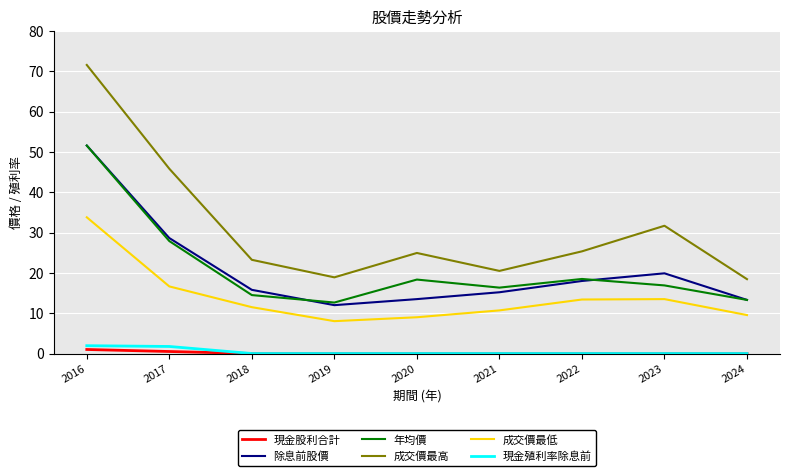

What is the spread (max minus min) of values at 2022?

25.4